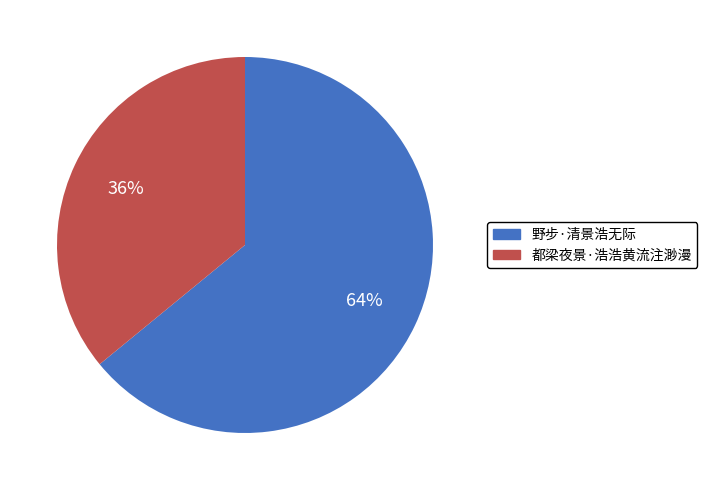

Count the number of slices in the pie.

2